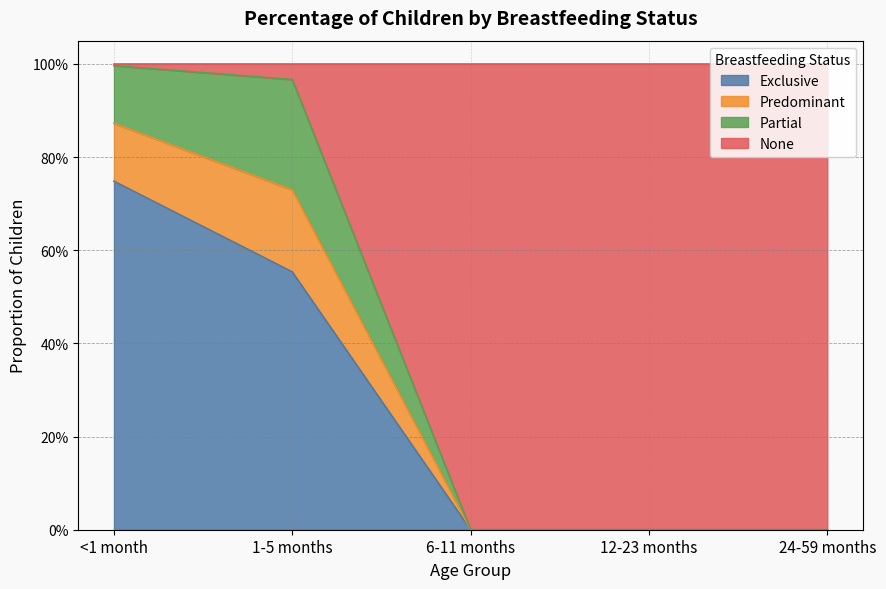

Does the chart have visible grid lines?

Yes